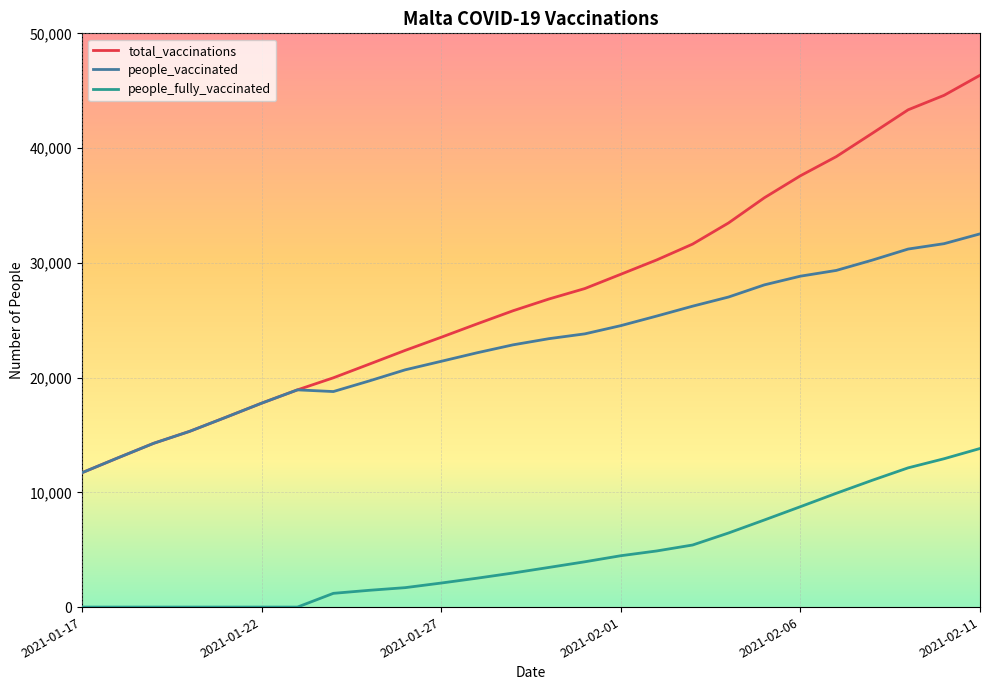

Which series has the largest total across all categories?

total_vaccinations